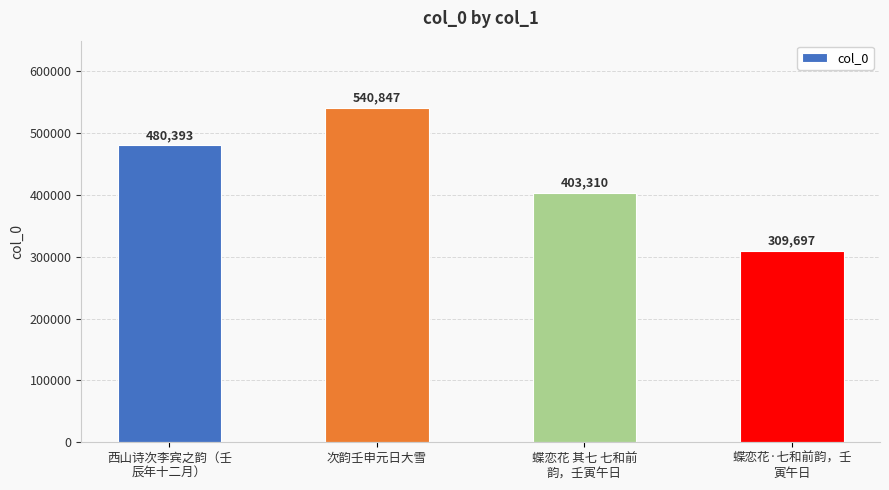

What is the label of the 3rd bar from the left?

蝶恋花 其七 七和前
韵，壬寅午日